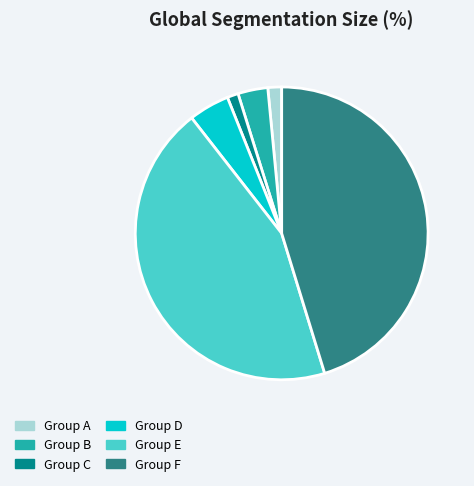

Is there any slice that represents more than half of the pie?

No